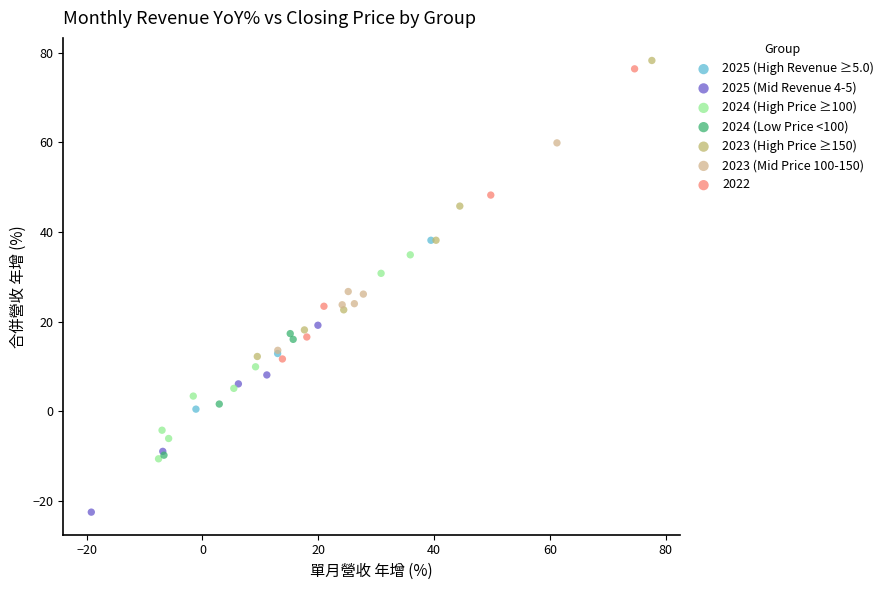

Which series reaches the minimum Y coordinate?

2025 (Mid Revenue 4-5)